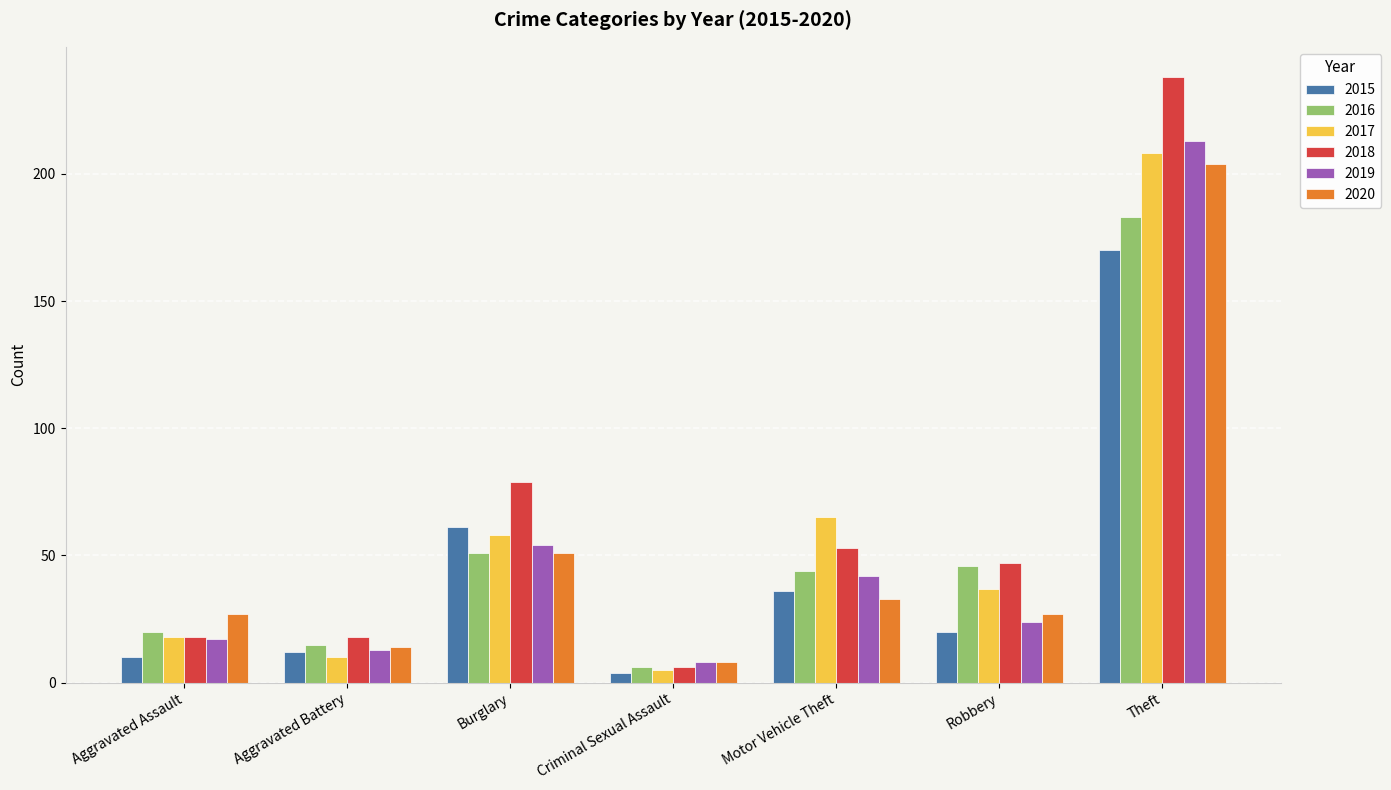

At which label does 2018 first exceed 47?

Burglary